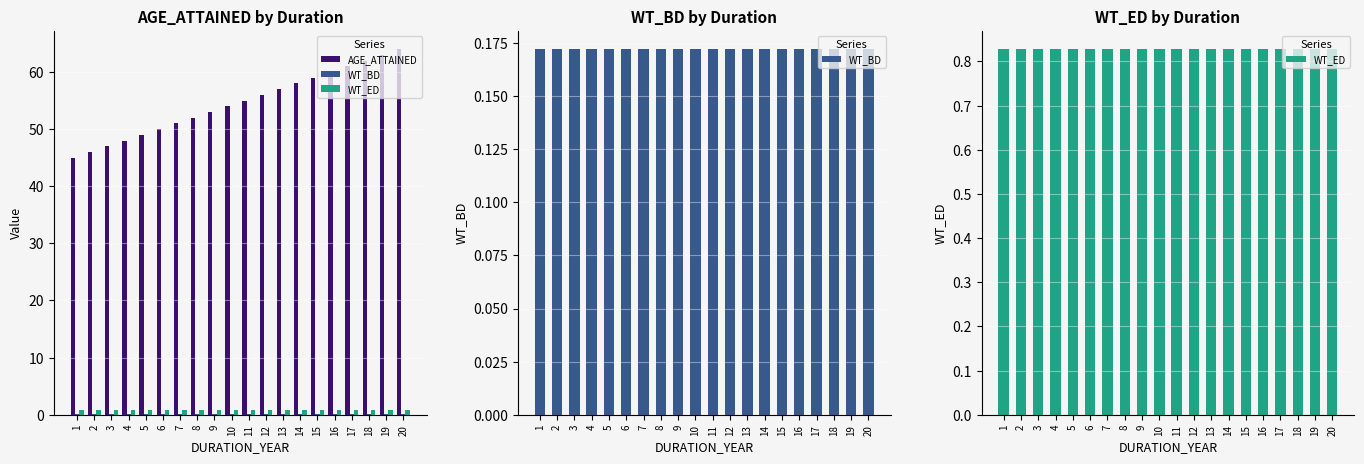

Read the WT_ED value at 18.

0.8